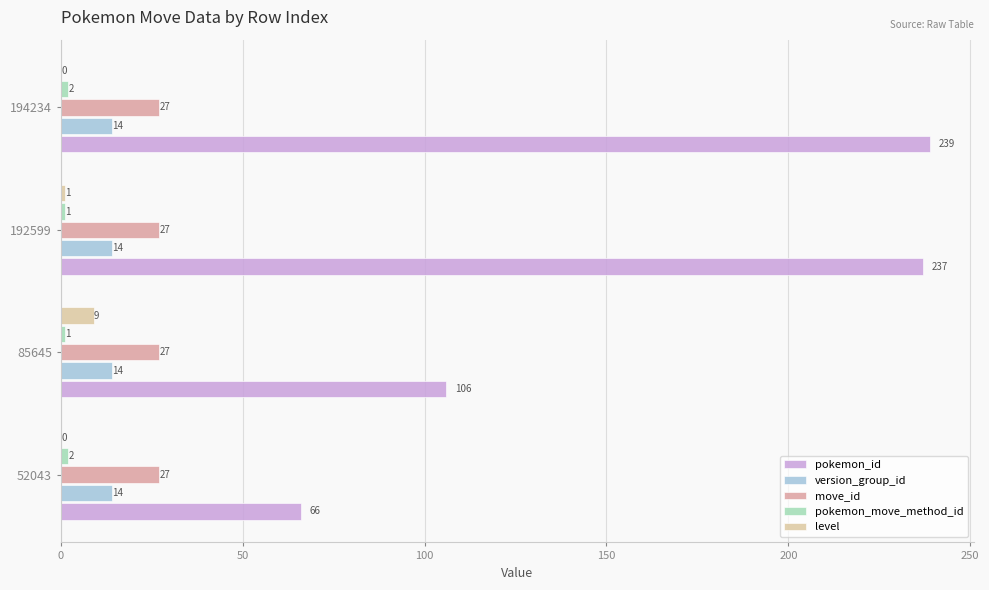

Between 192599 and 194234, which series saw the biggest shift?

pokemon_id